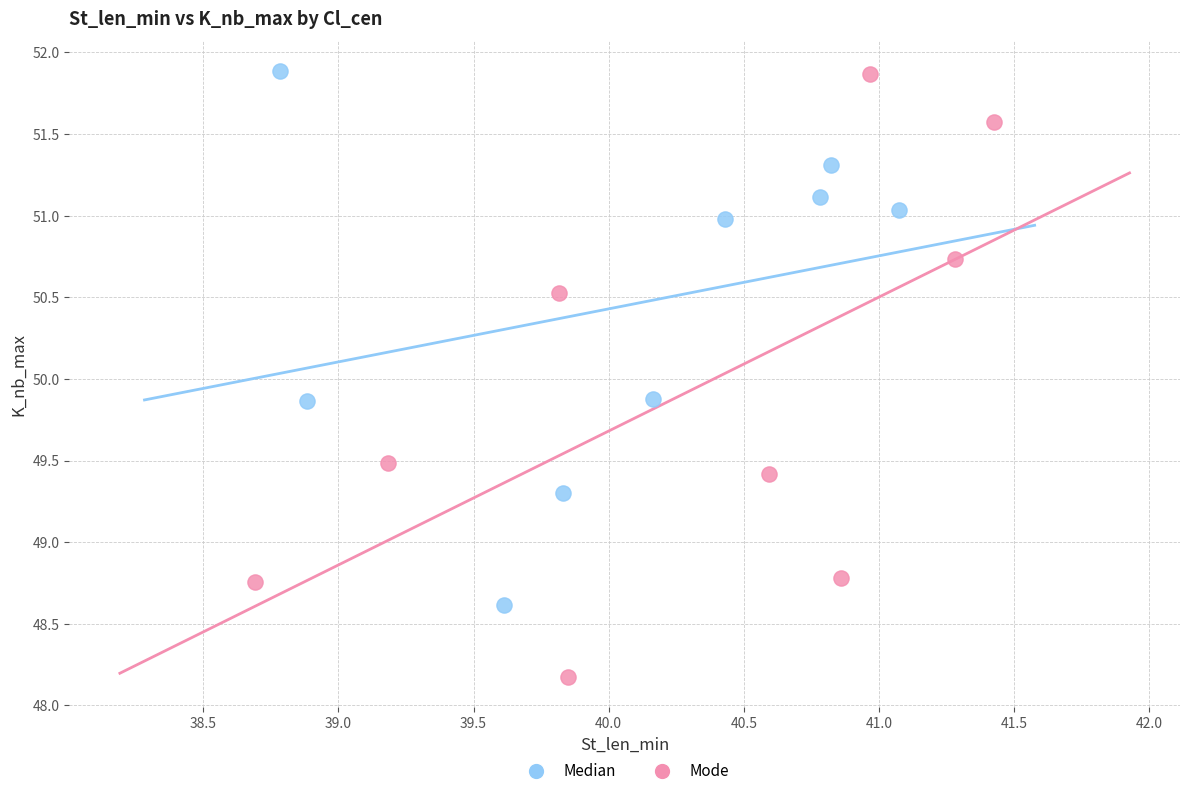

Which series contains the lowest Y value?

Mode